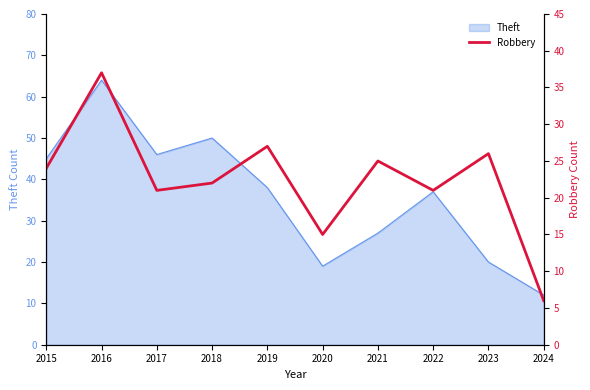

What is the value of the 1st point from the left?

24